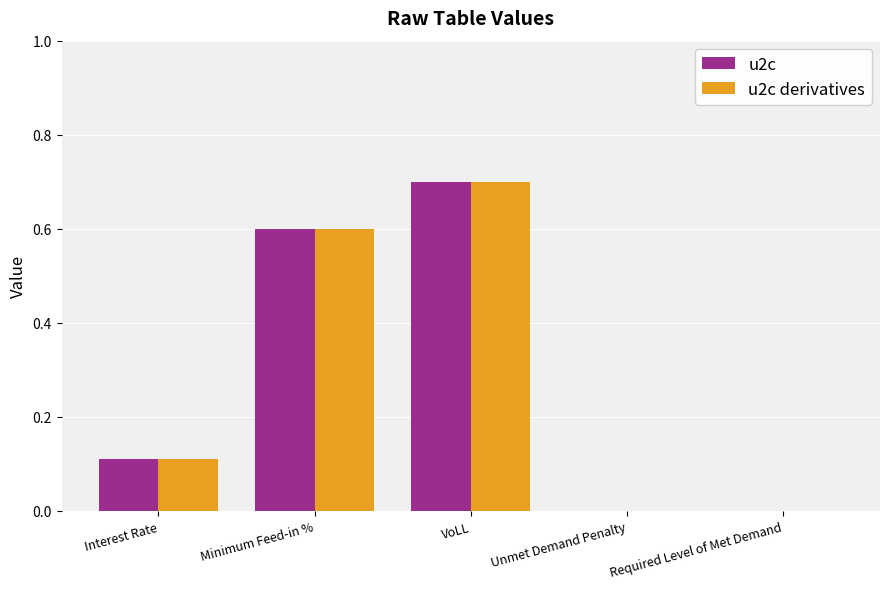

Is the value of u2c derivatives at Interest Rate greater than the value of u2c at VoLL?

No